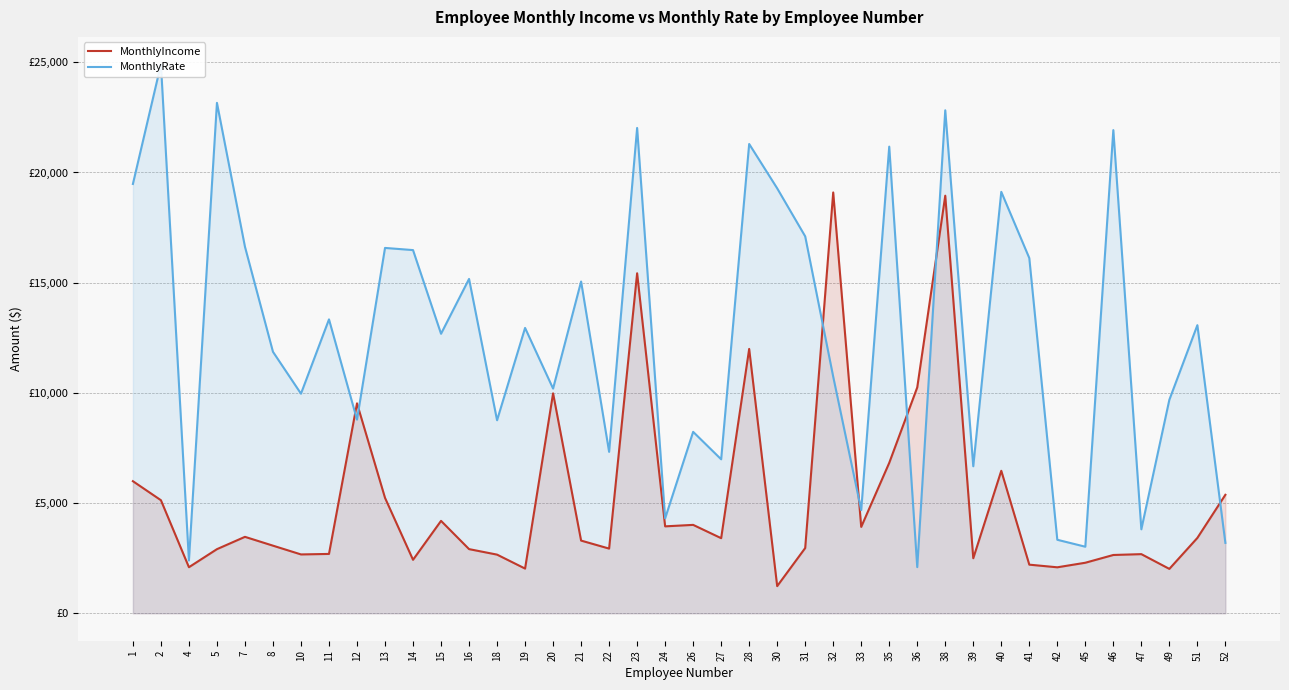

At which category does the chart reach its peak across all series?

2